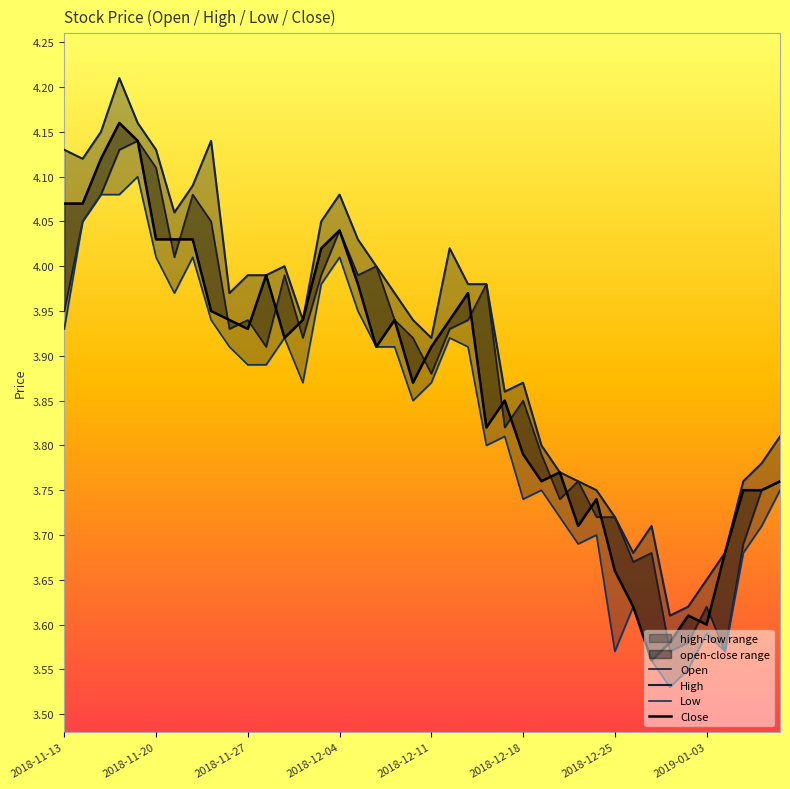

True or false: Open and High cross at least once.

False